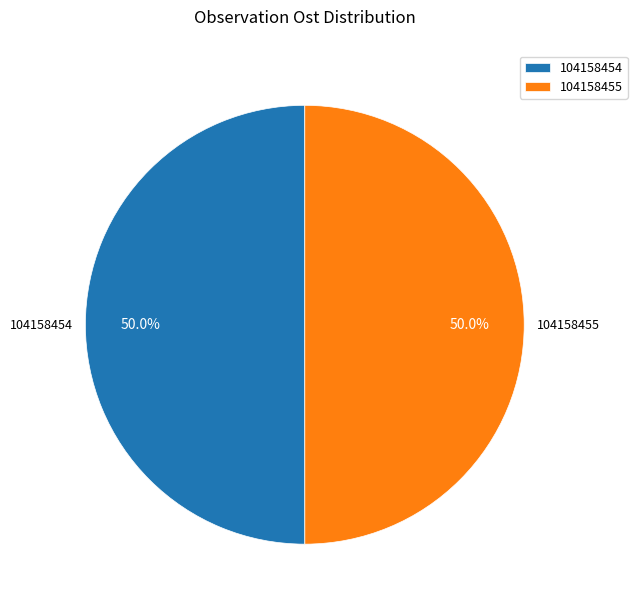

Combined, what portion of the pie is 104158455 and 104158454?

100.0%